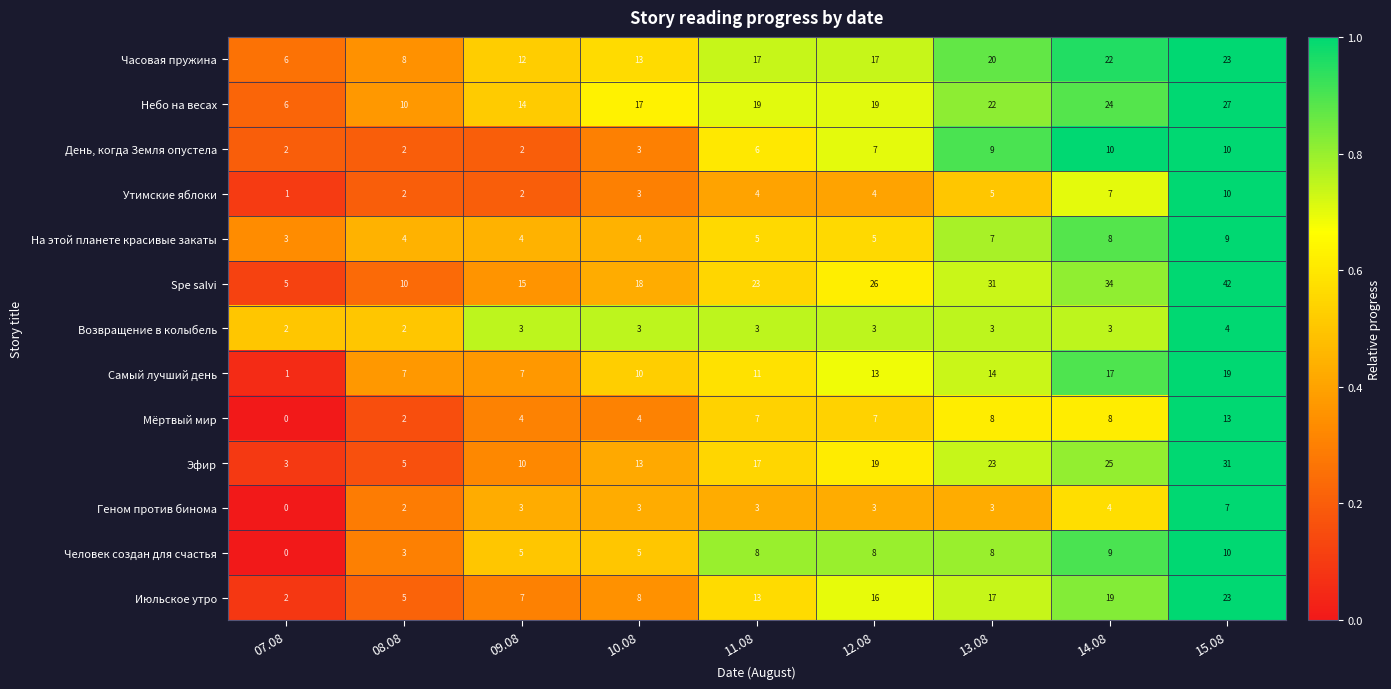

What is the highest value of the Геном против бинома series?

7